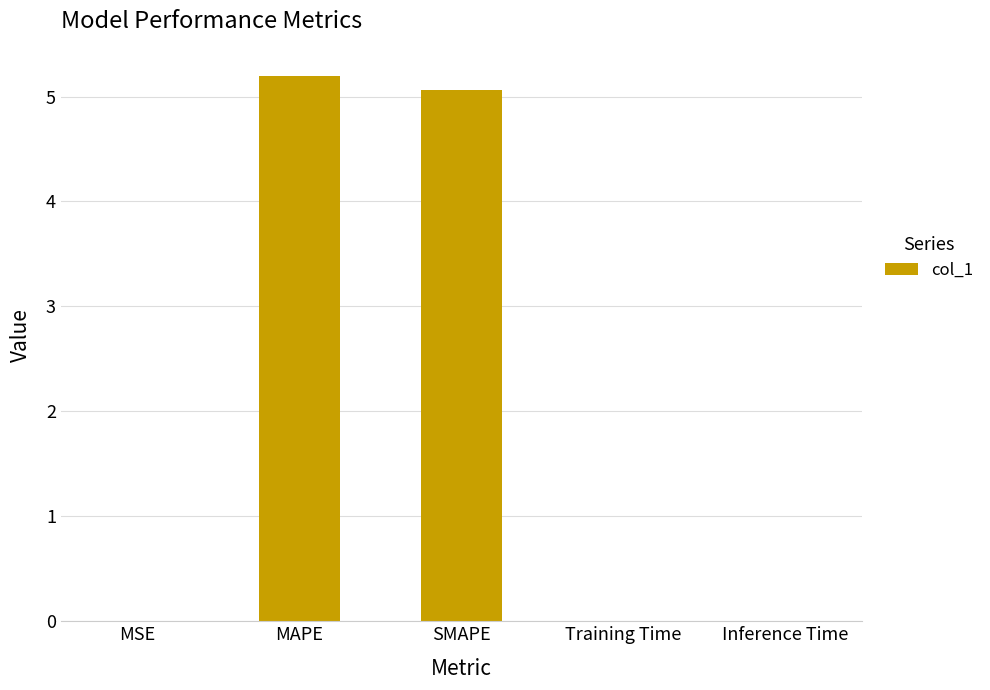

What is the sum of all values?

10.3